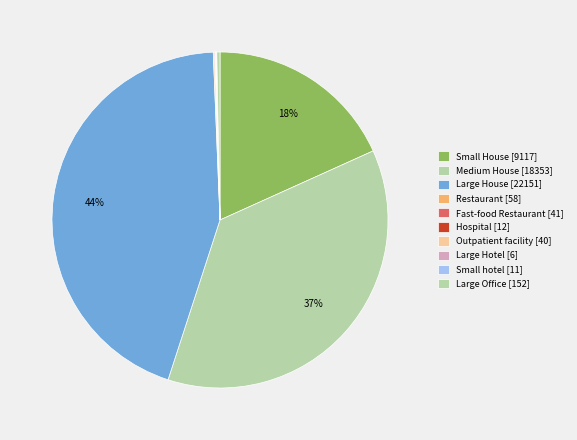

How many slices are in this pie chart?

10